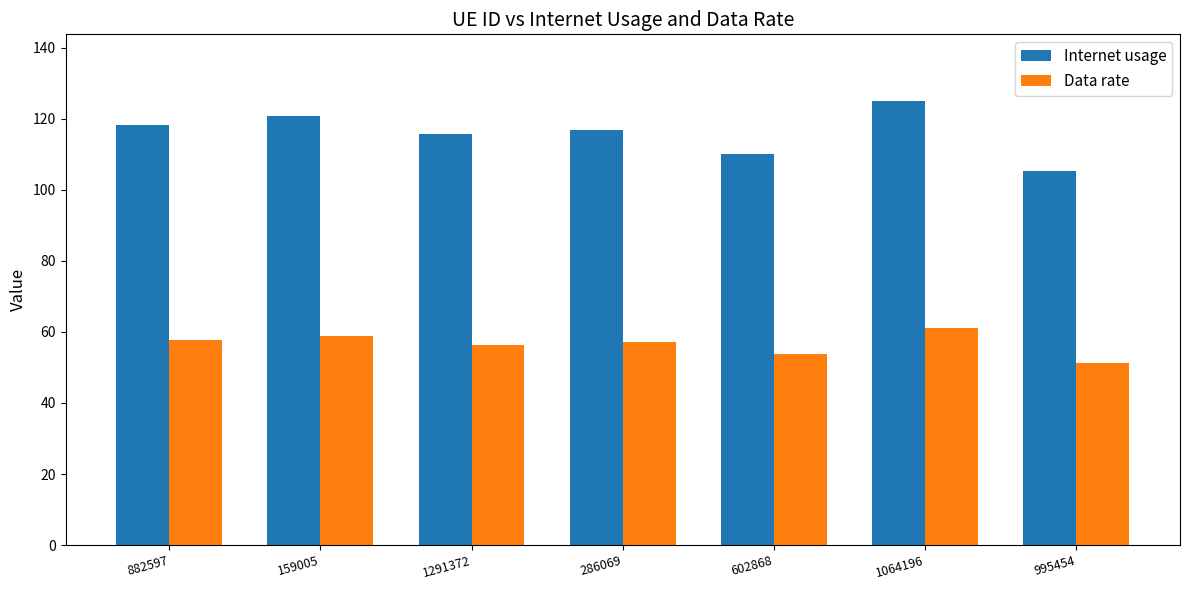

At how many categories does at least one series exceed 97?

7